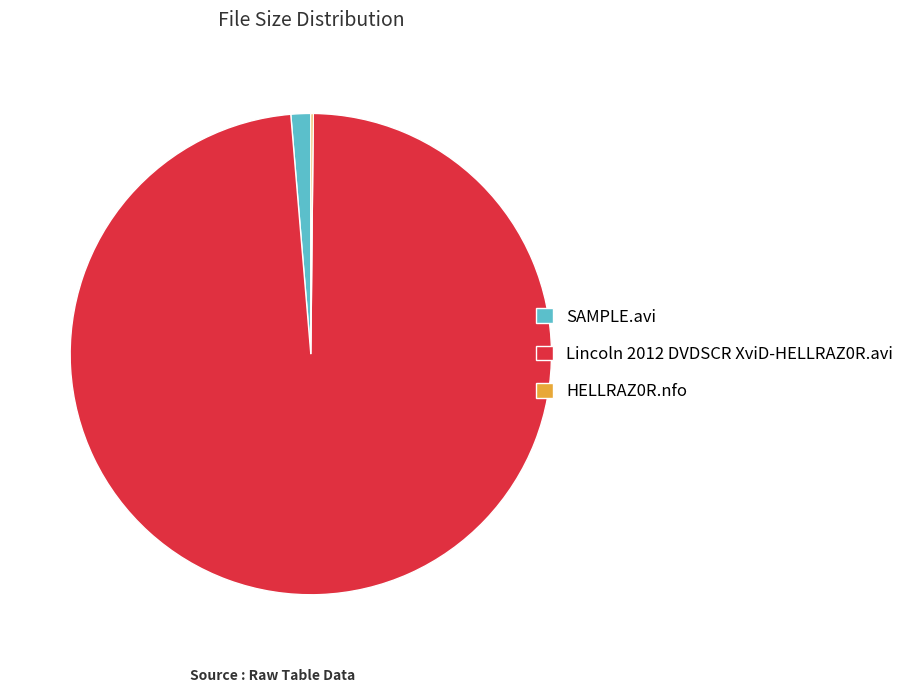

Which has a higher value, Lincoln 2012 DVDSCR XviD-HELLRAZ0R.avi or SAMPLE.avi?

Lincoln 2012 DVDSCR XviD-HELLRAZ0R.avi